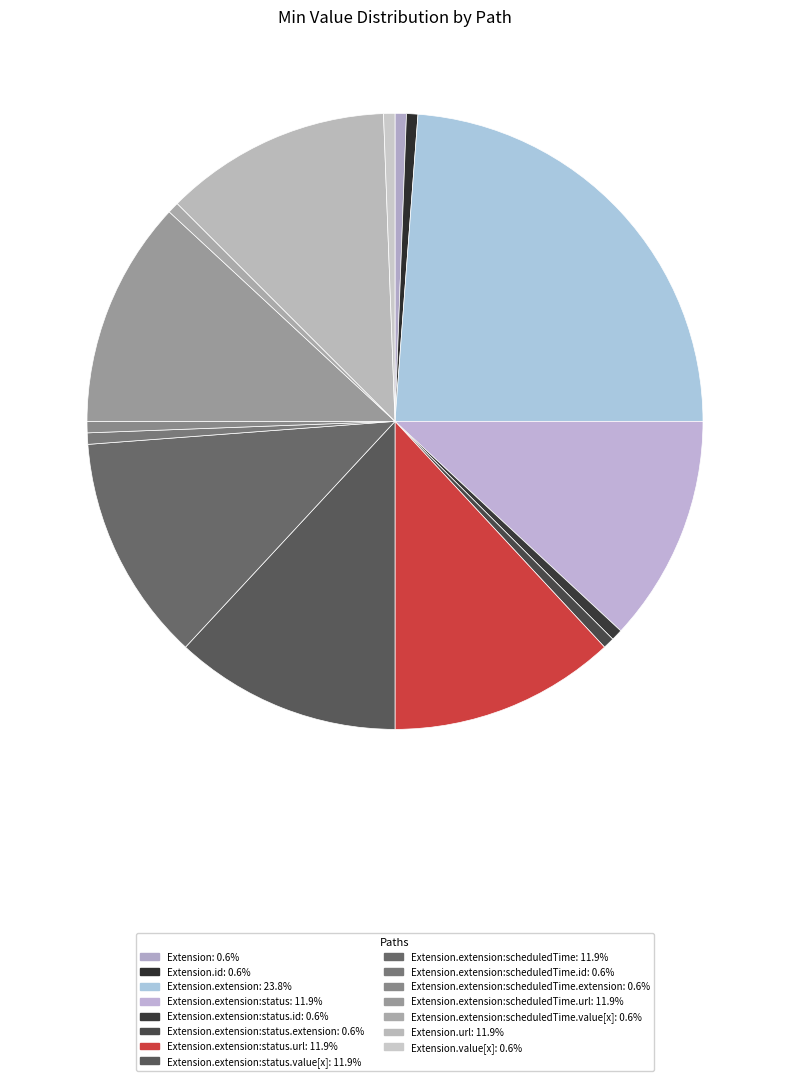

Which slice is the largest?

Extension.extension